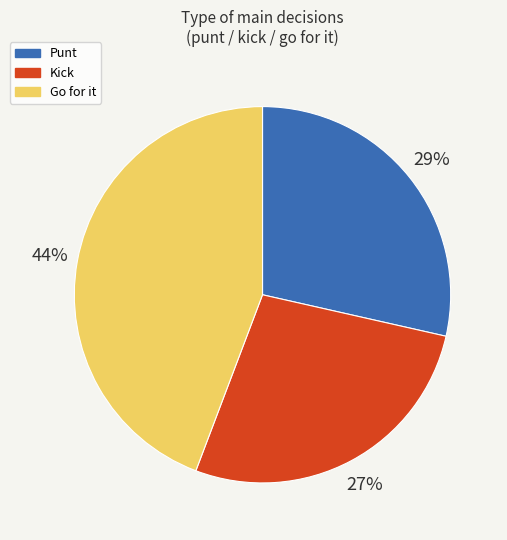

Does any single category account for the majority?

No